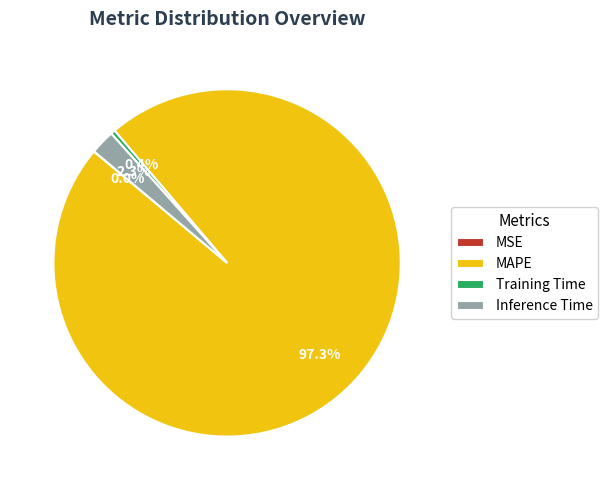

Which has a higher value, MAPE or Inference Time?

MAPE